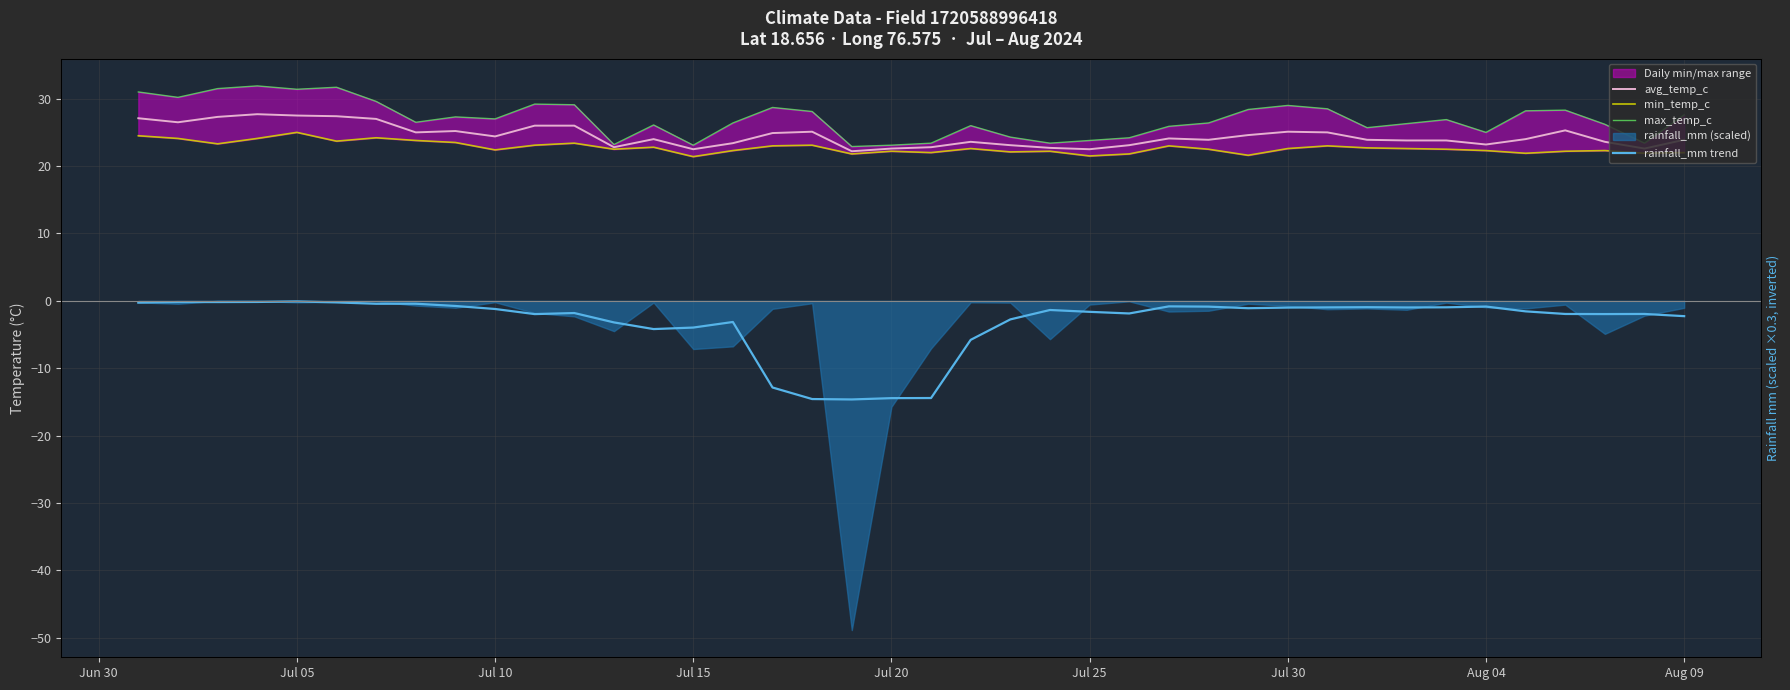

Rank the series by their maximum value, from lowest to highest.

rainfall_mm trend, min_temp_c, avg_temp_c, max_temp_c